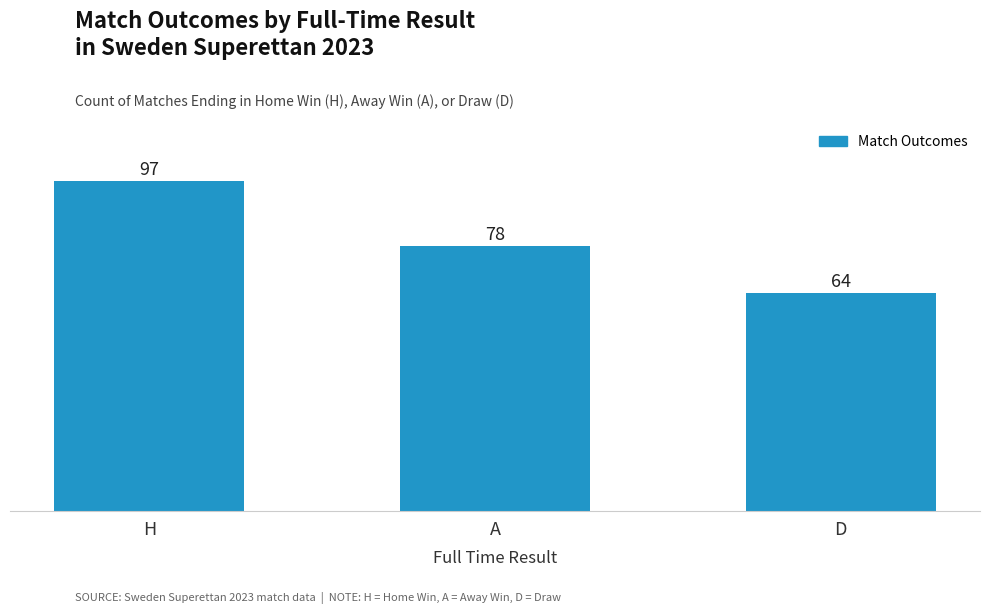

What is the value of the 3rd bar from the left?

64